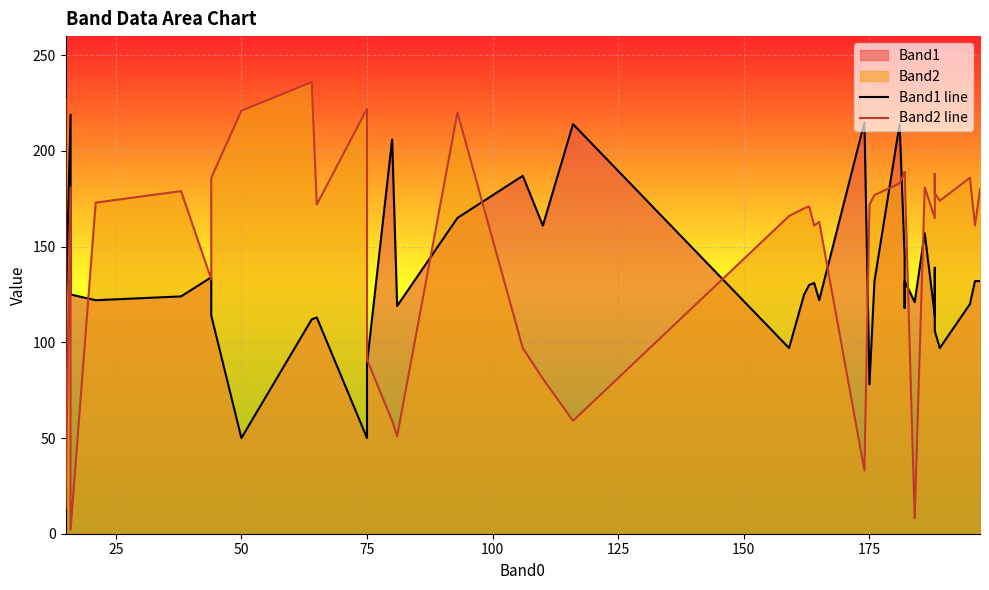

How many interior local valleys does the Band2 line series have?

13